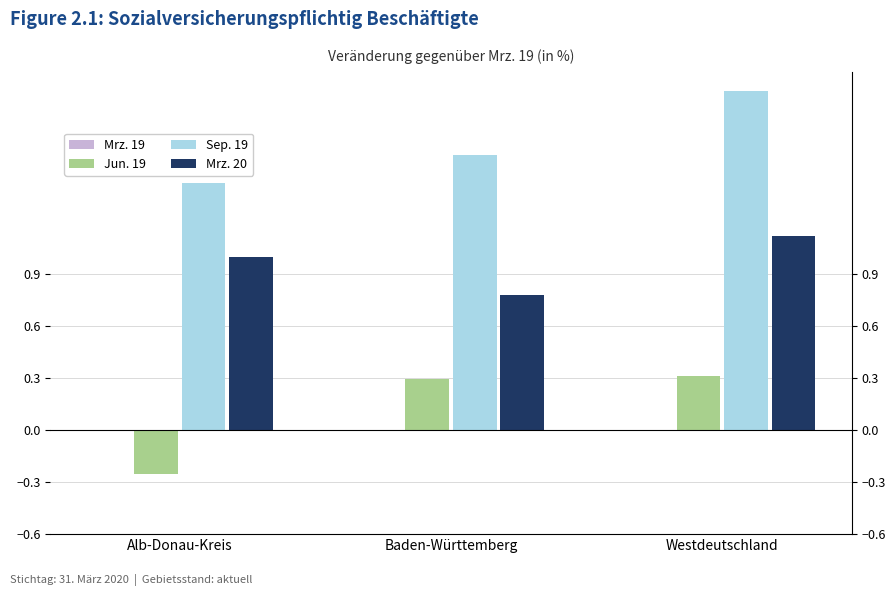

At Baden-Württemberg, list the series in order from largest to smallest.

Sep. 19, Mrz. 20, Jun. 19, Mrz. 19